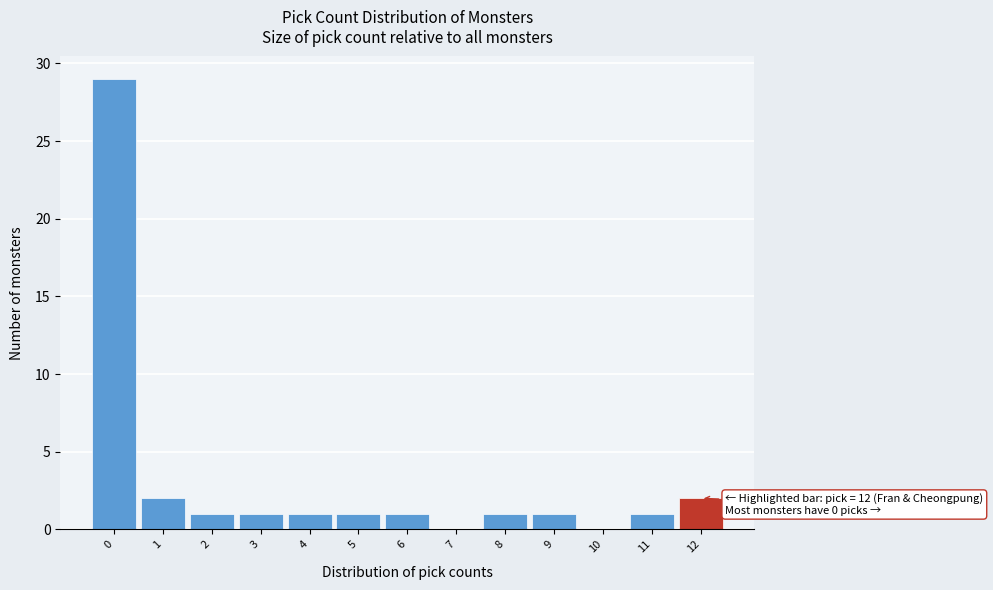

Reading right to left, extract all data points from this chart.

12=2	11=1	10=0	9=1	8=1	7=0	6=1	5=1	4=1	3=1	2=1	1=2	0=29